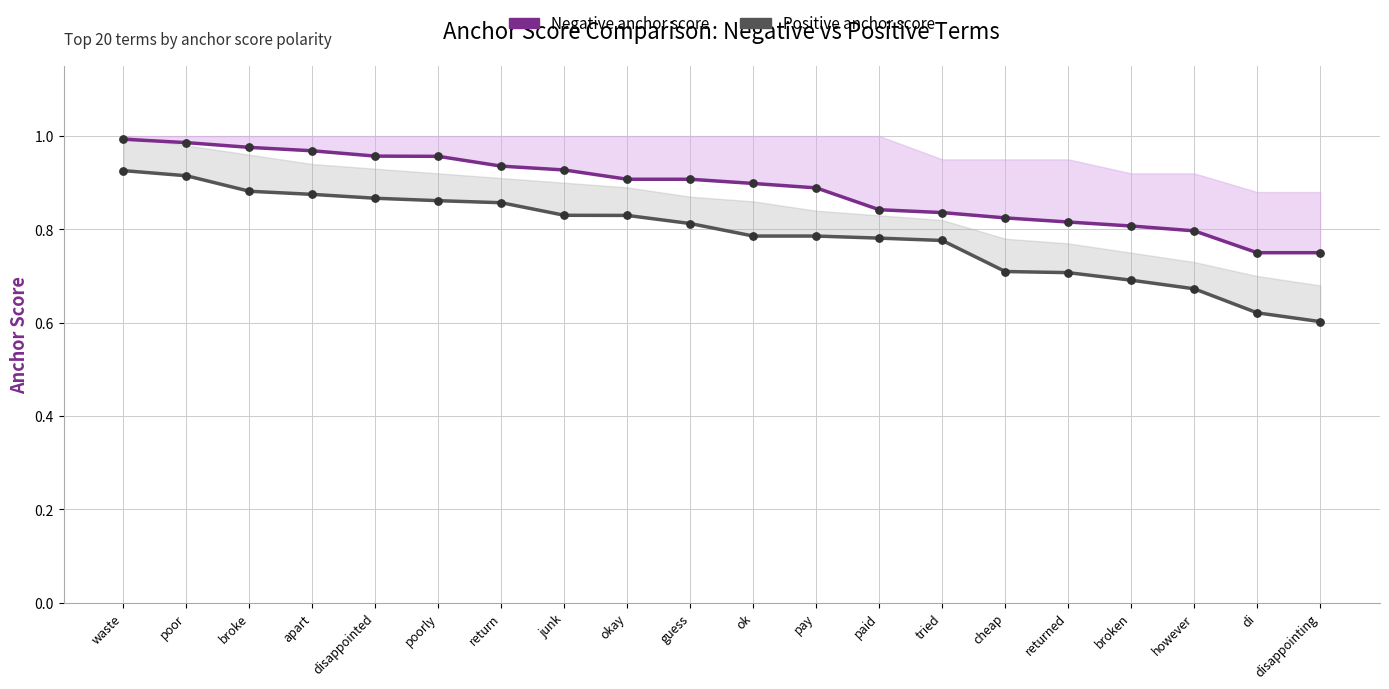

Is the value of Positive anchor score at ok greater than the value of Negative anchor score at cheap?

No